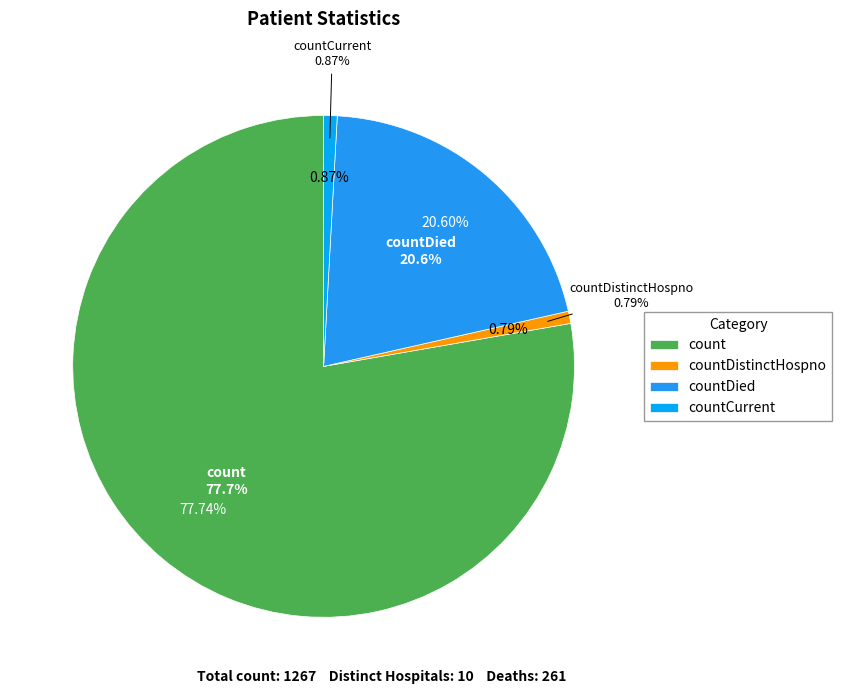

To the nearest percent, what percentage of the pie is countCurrent?

1%